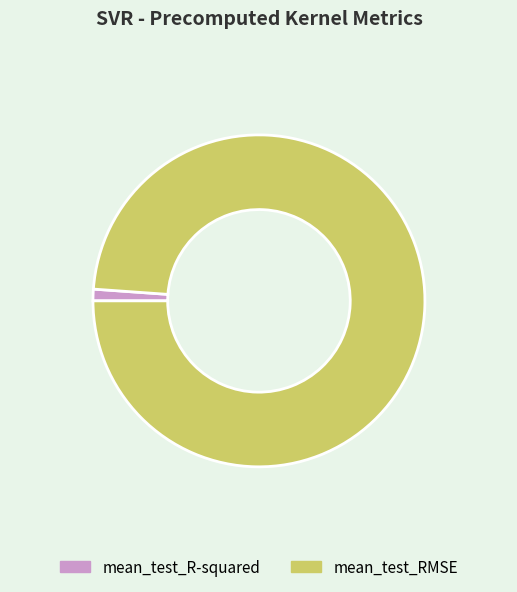

Do mean_test_RMSE and mean_test_R-squared together represent more than half of the pie?

Yes